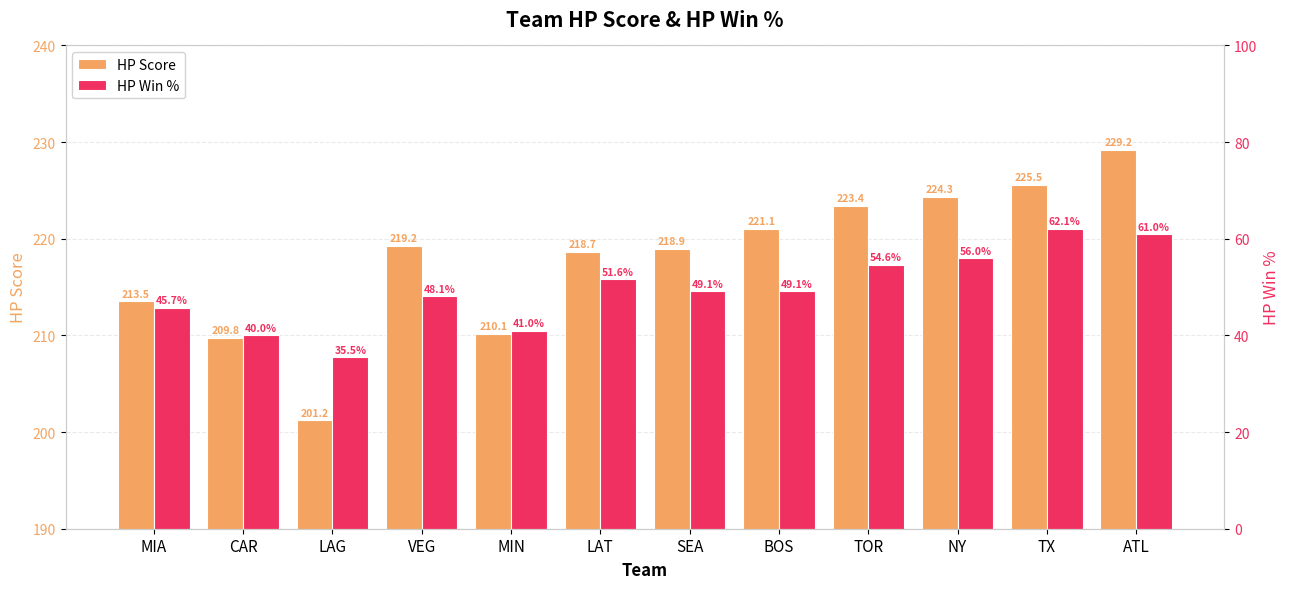

What is the value of the HP Score bar at the 12th from the left?

229.2